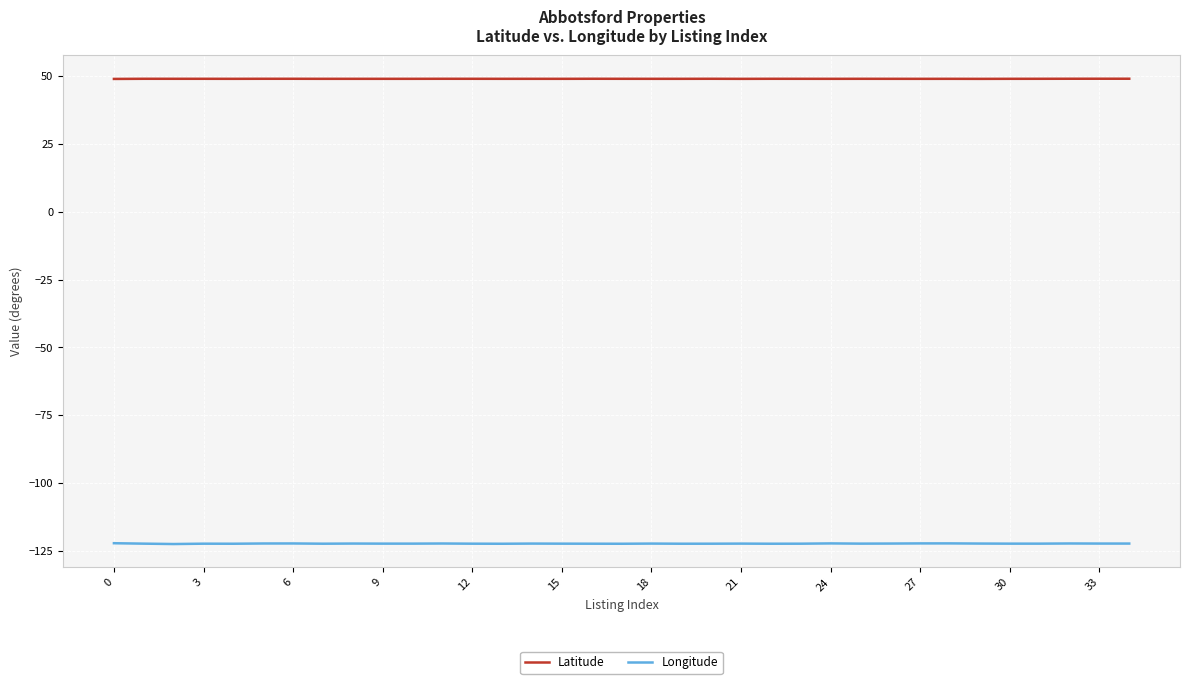

What is the difference between the maximum and minimum values in the Latitude series?

0.1